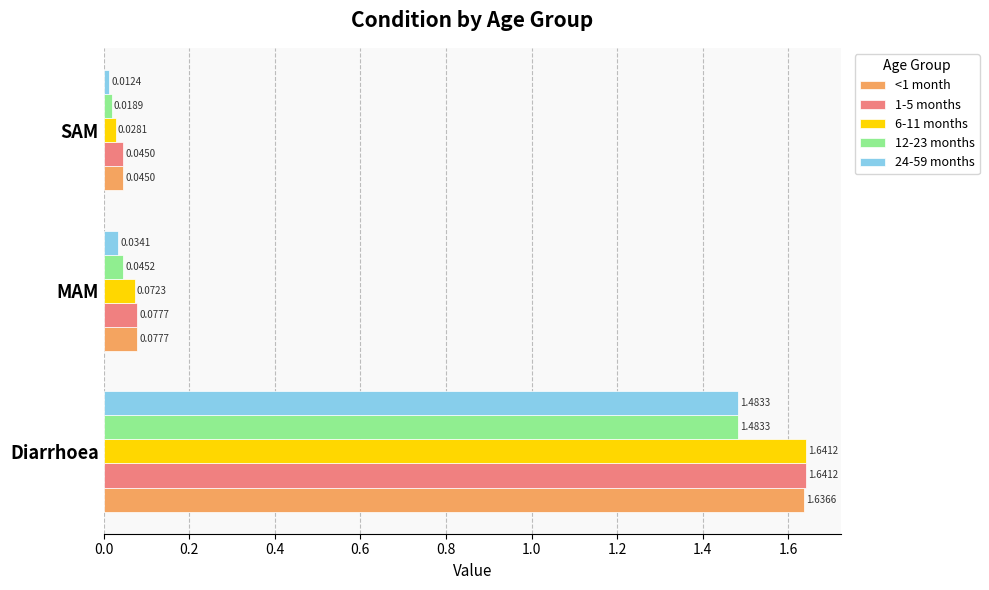

At which label does <1 month reach its minimum?

SAM